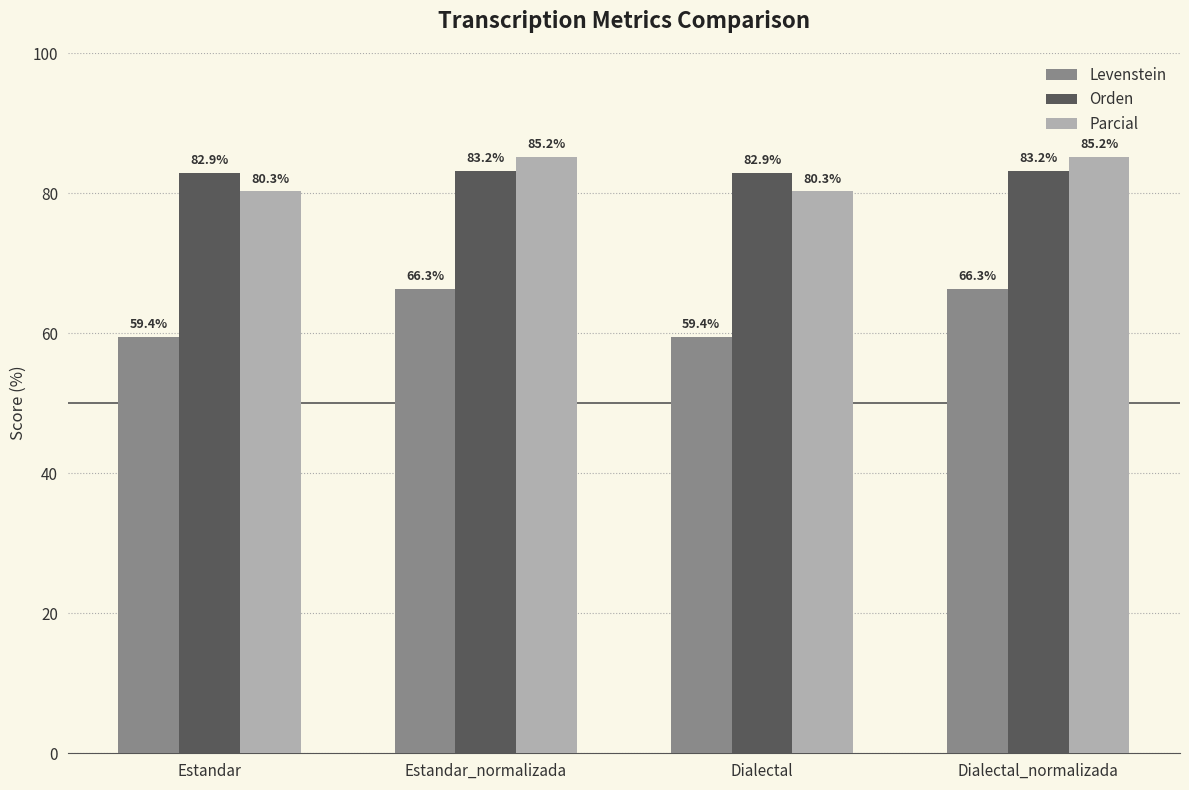

Are the bars horizontal?

No